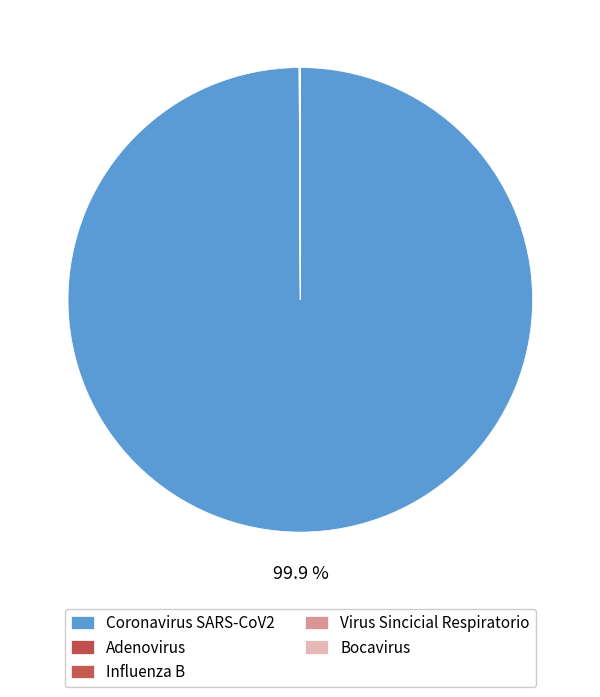

Count the number of slices in the pie.

5